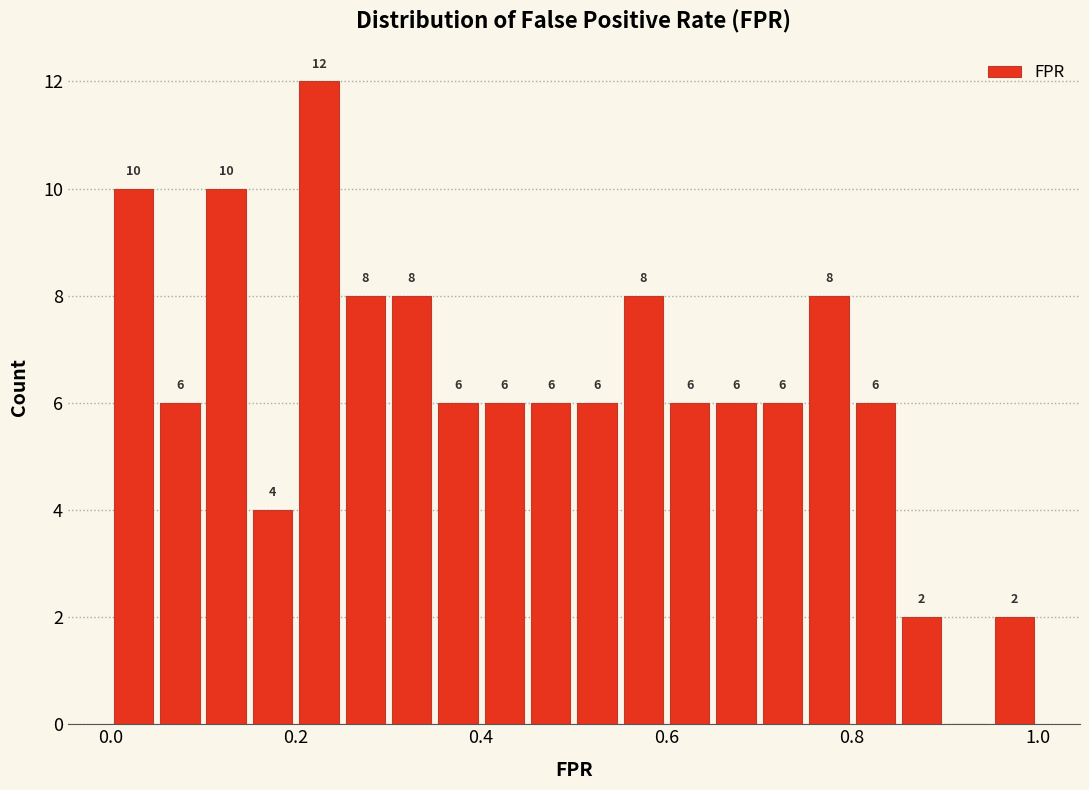

Read against the x-axis, roughly where is the centre of the tallest bar?

0.22